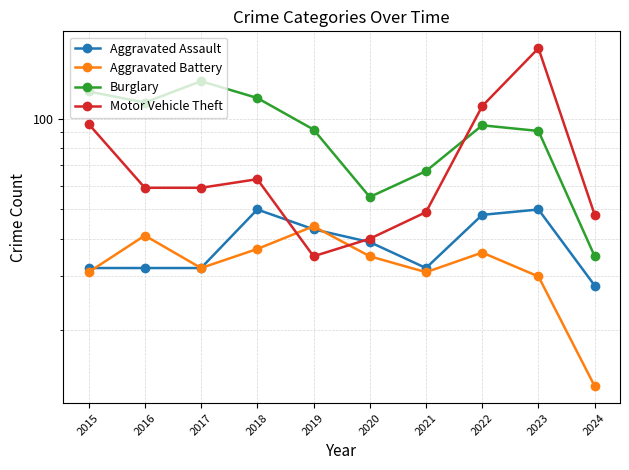

What is the approximate value of Aggravated Battery at 2023, to the nearest 5?

30